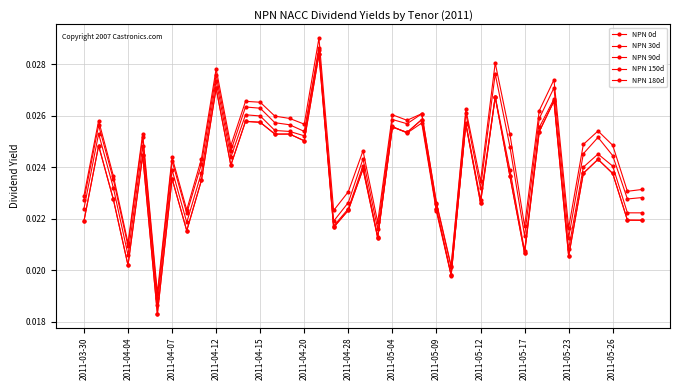

True or false: NPN 0d has more than 0 interior local peaks.

True